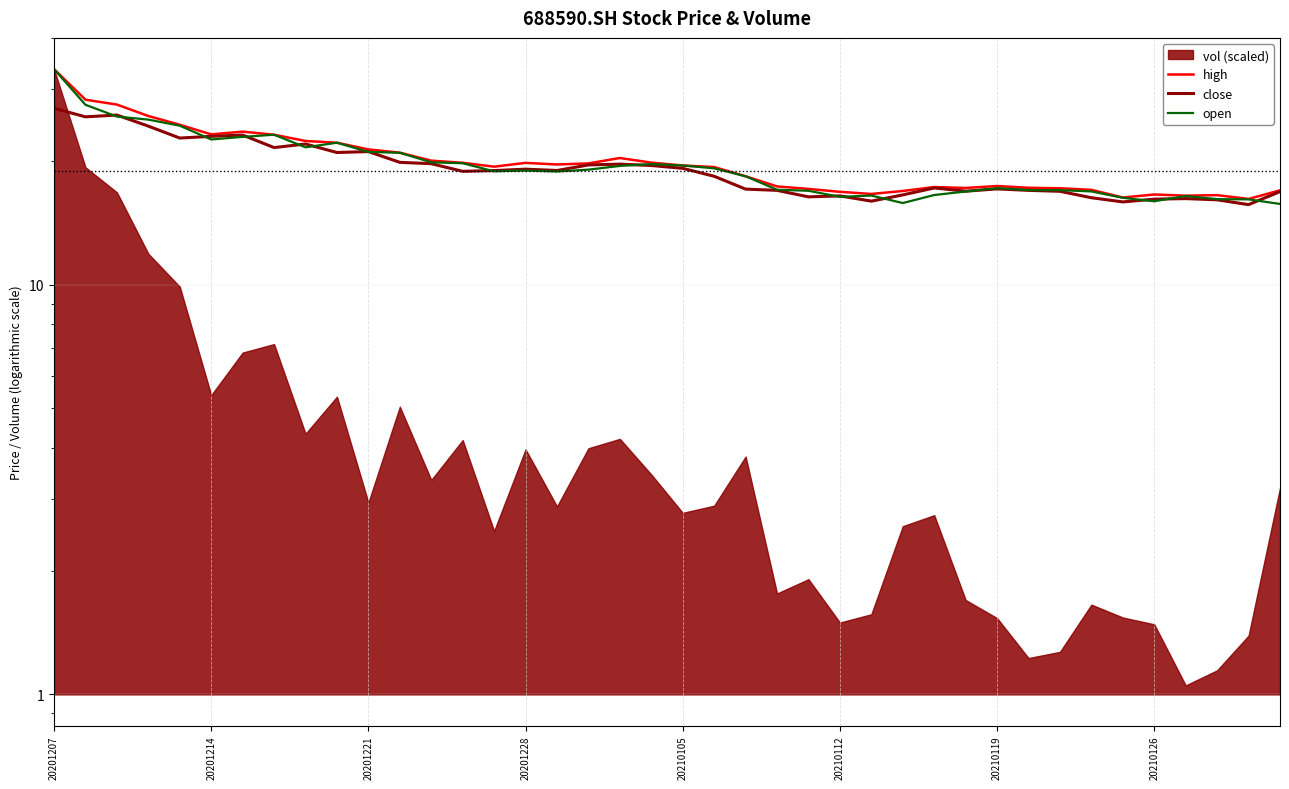

Between 20210105 and 20210126, which series saw the biggest shift?

high